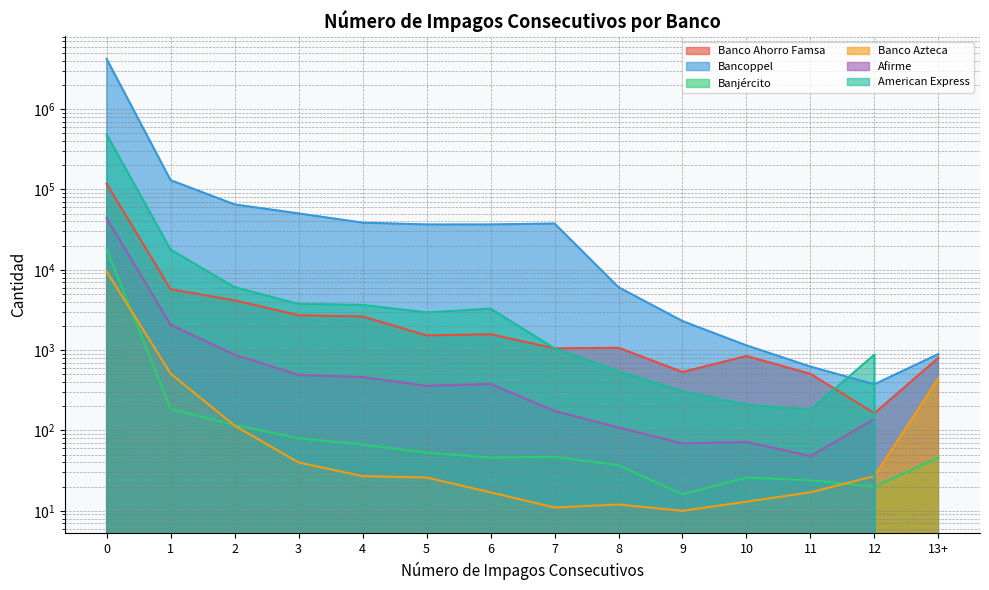

What is the label of the 3rd point from the left?

2